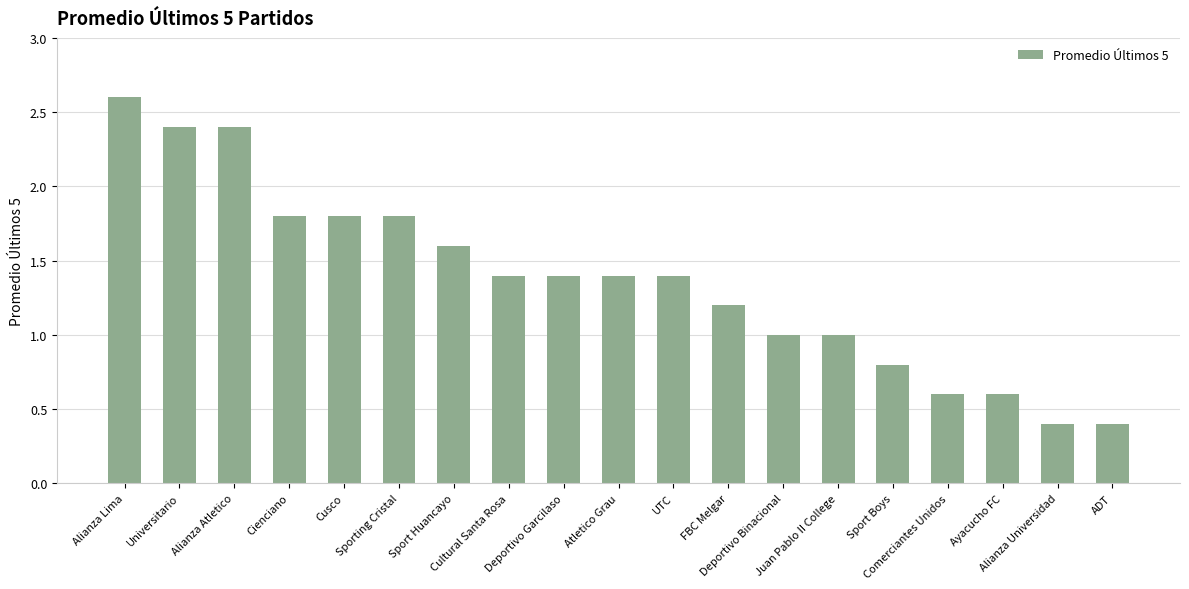

What is the minimum value shown in the chart?

0.4